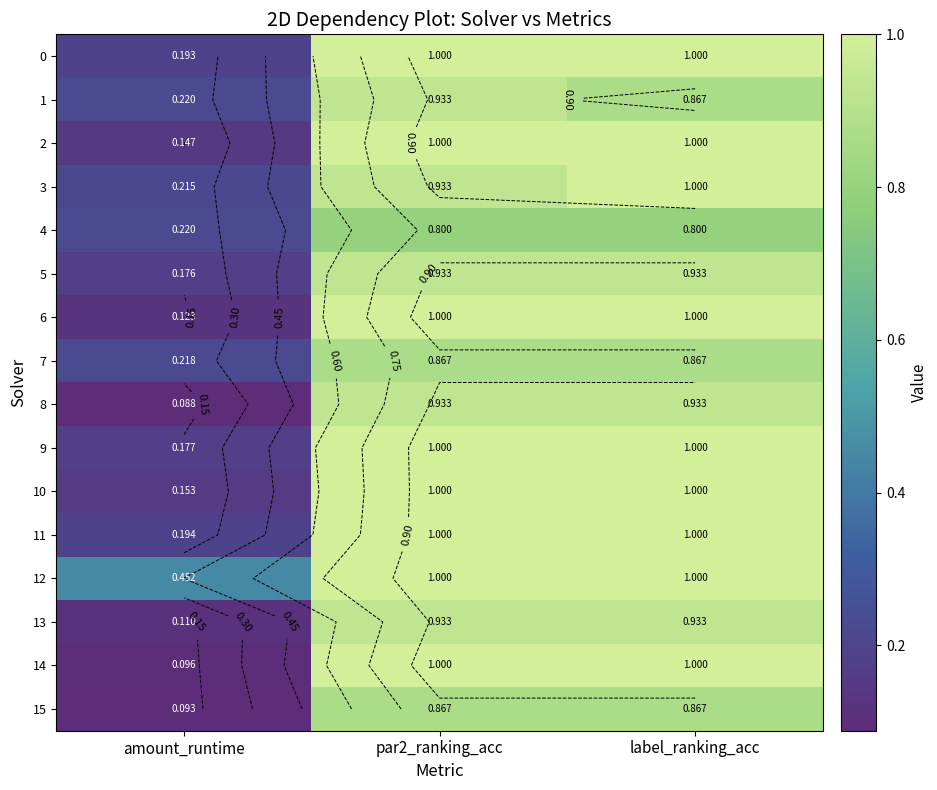

At how many categories does at least one series exceed 0?

3